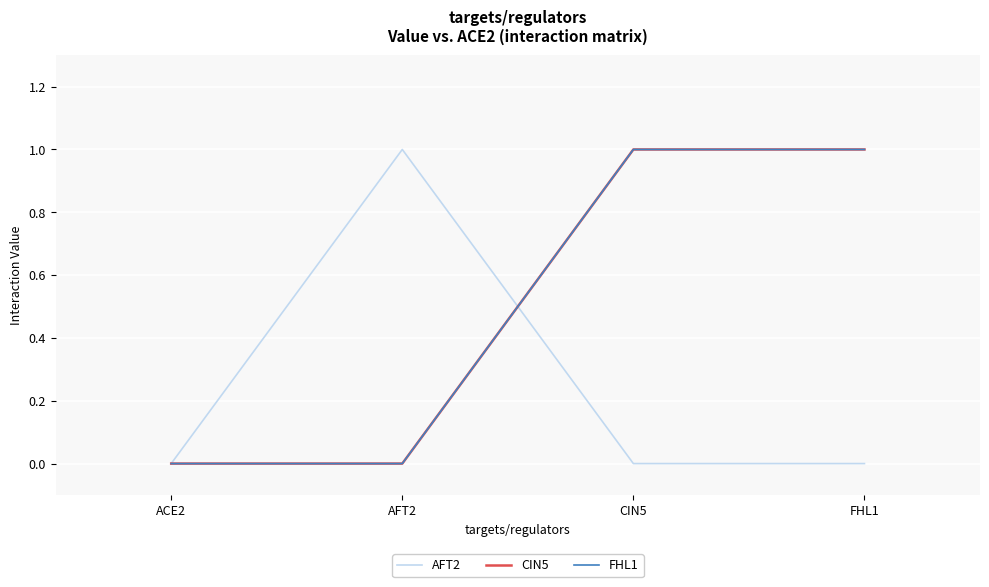

The value of AFT2 at CIN5 is 0. True or false?

True